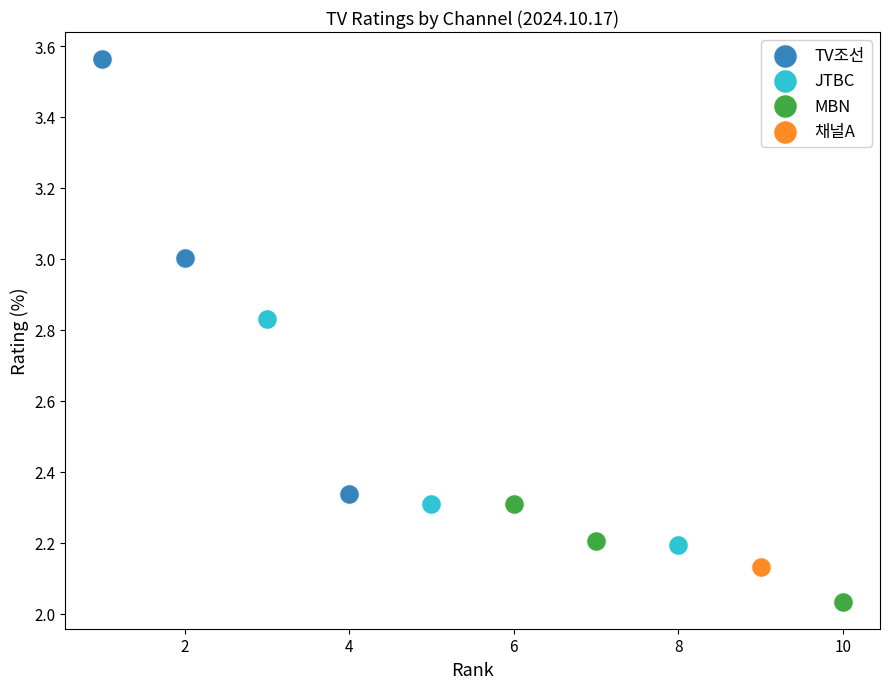

Which series contains the highest Y value?

TV조선